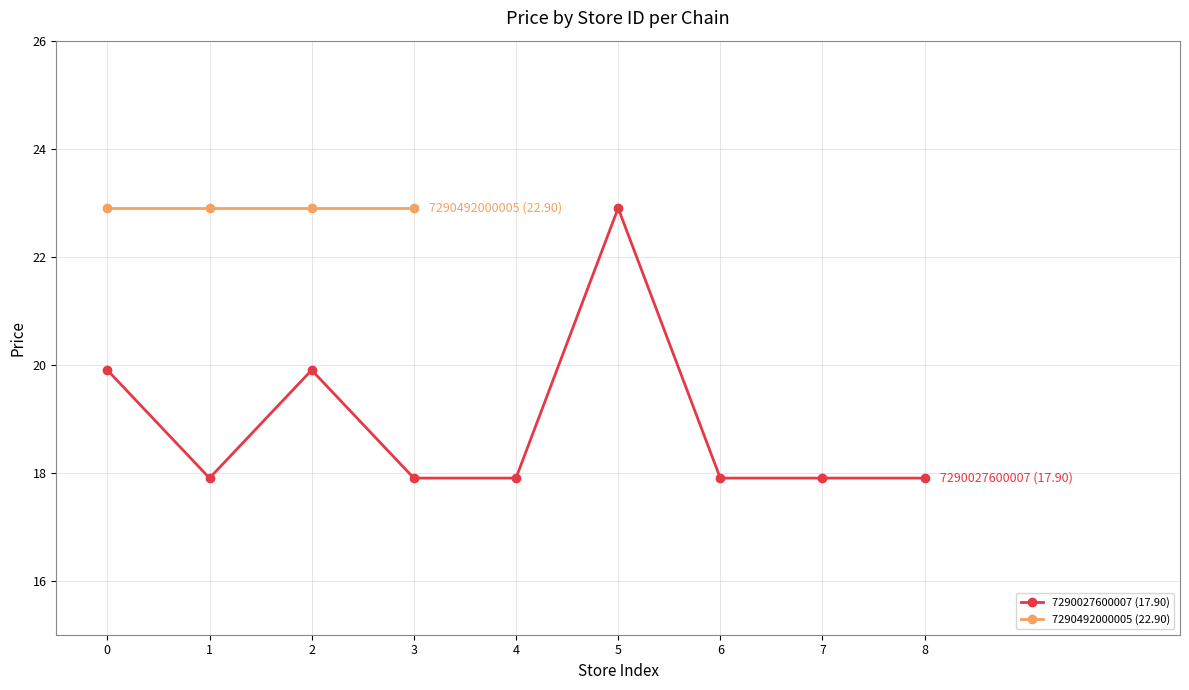

What is the greatest value displayed?

22.9